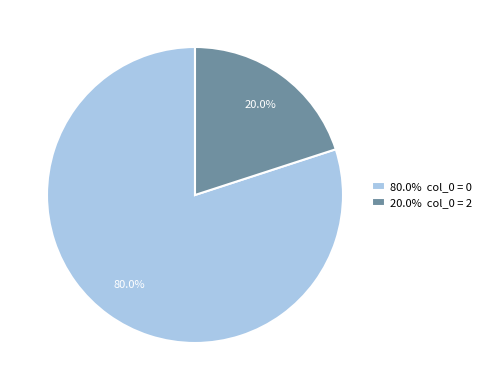

To the nearest percent, what is the difference between the largest and smallest slice percentages?

60%